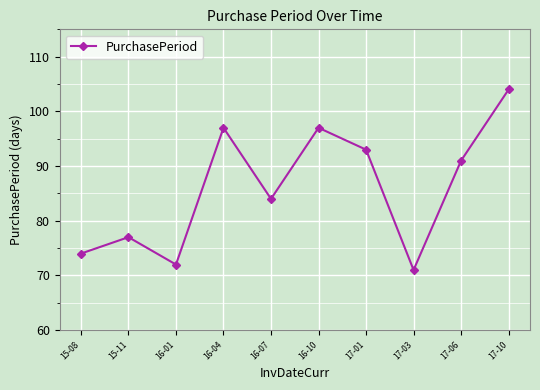

What is the average value?

86